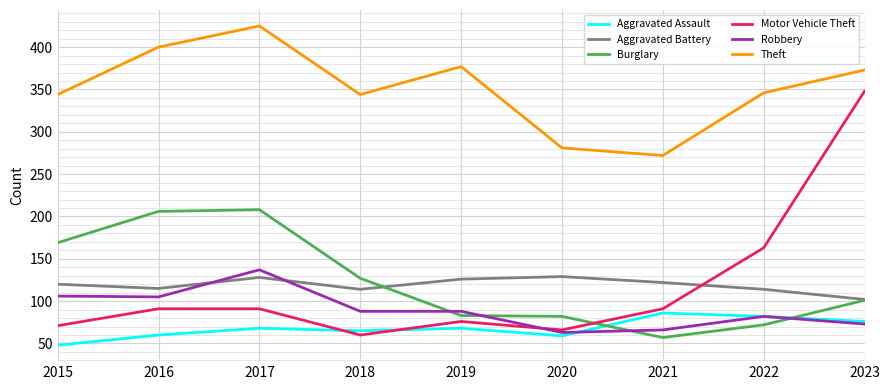

How many times do Robbery and Burglary cross each other?

4